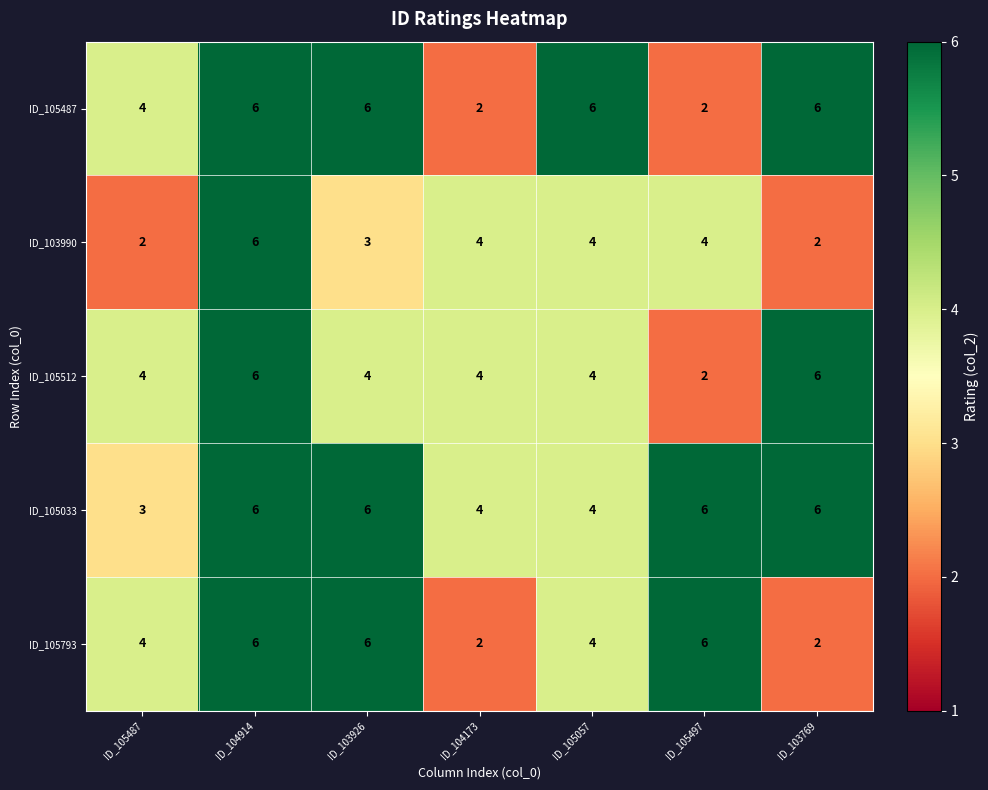

Between ID_103926 and ID_103769, which series saw the biggest shift?

ID_105793